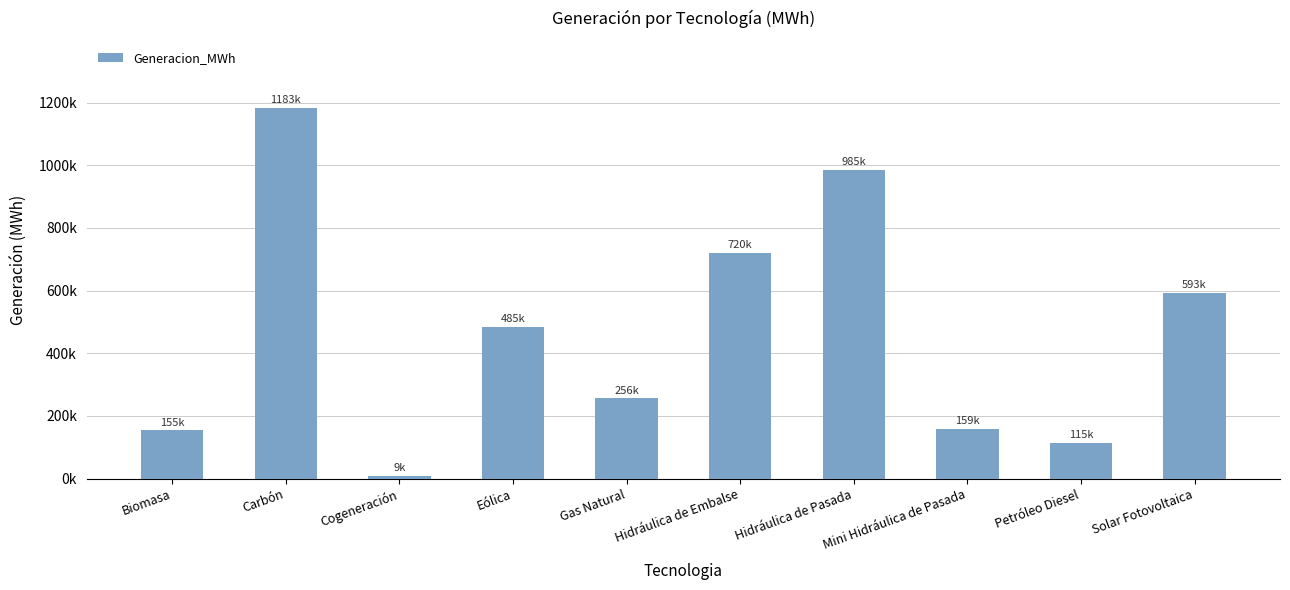

Rank the categories by value from lowest to highest.

Cogeneración, Petróleo Diesel, Biomasa, Mini Hidráulica de Pasada, Gas Natural, Eólica, Solar Fotovoltaica, Hidráulica de Embalse, Hidráulica de Pasada, Carbón